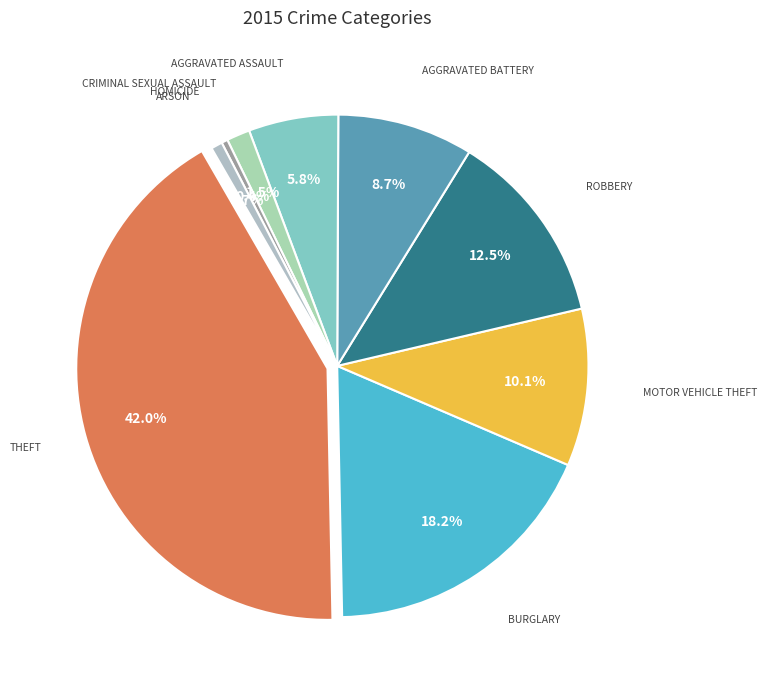

Is there any slice that represents more than half of the pie?

No